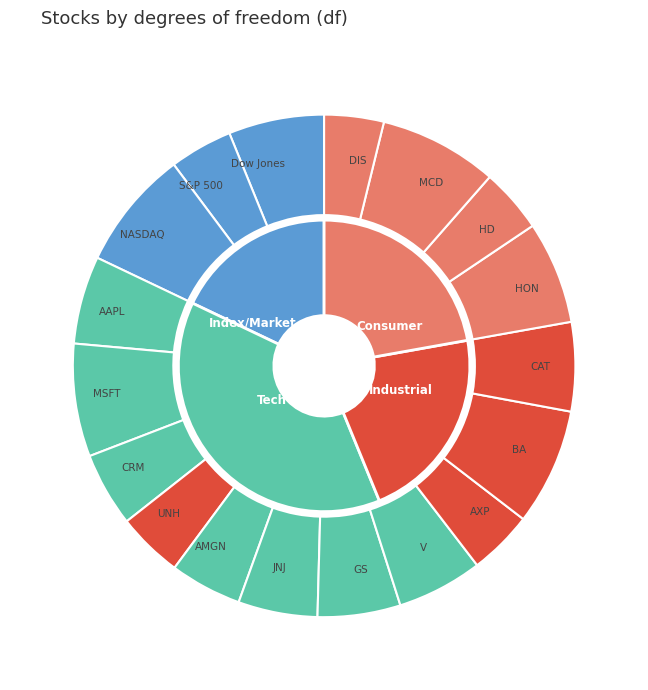

Is it true that HON is 14% of the pie?

False